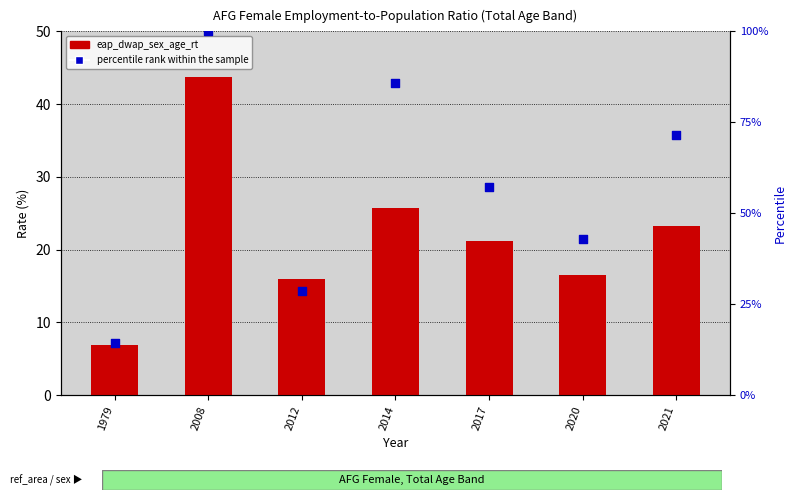

At which category is the sum across all series the highest?

2008